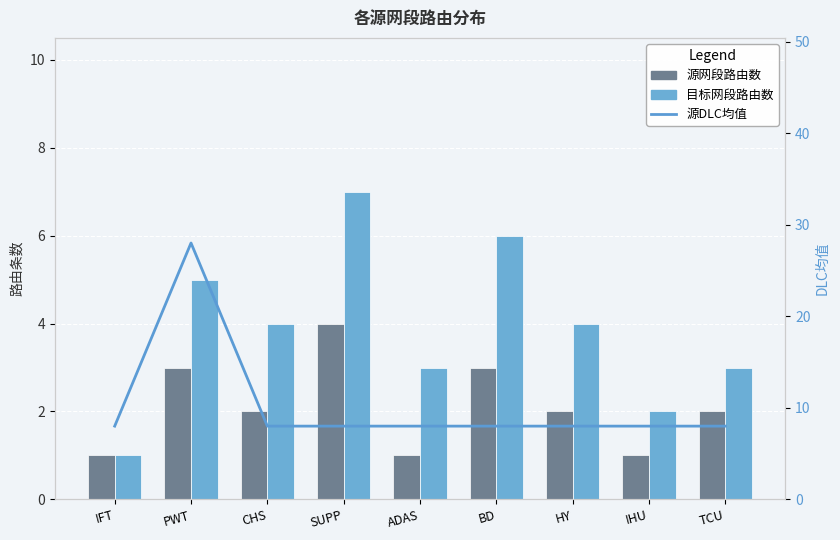

Which series has the largest range (max minus min)?

源DLC均值